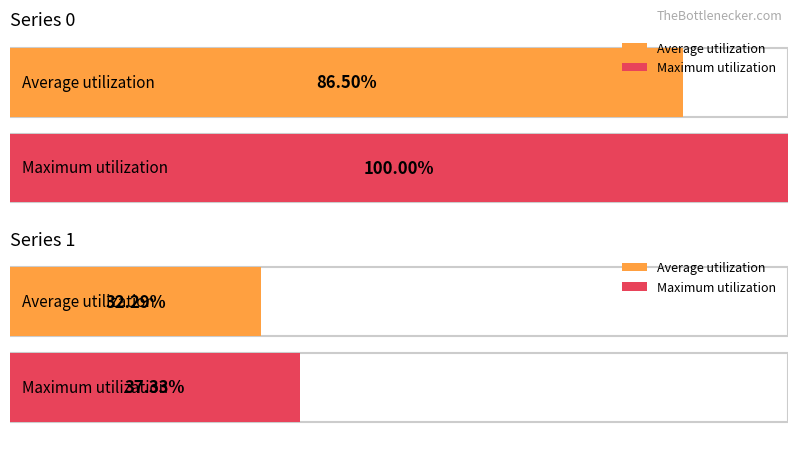

List the series in order of their overall mean, highest first.

0, 1